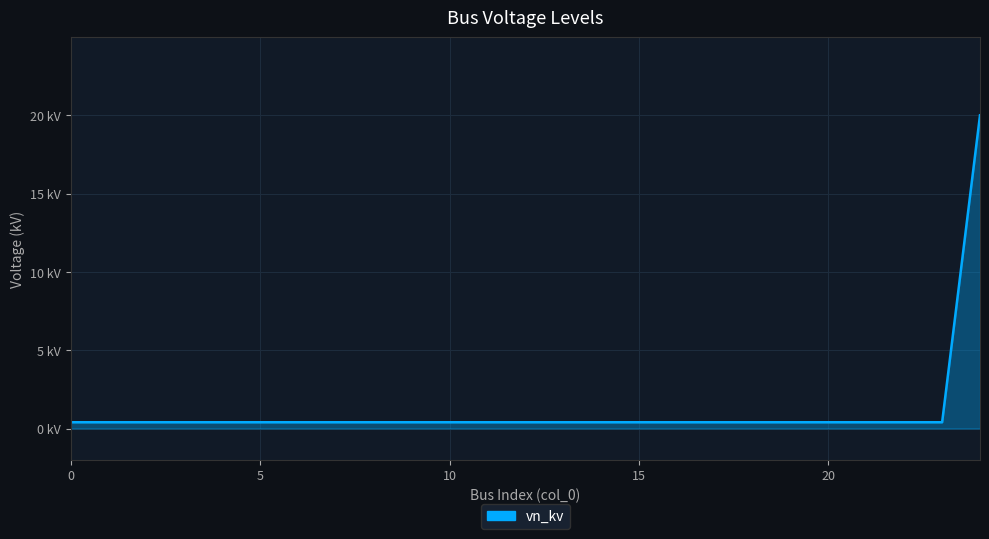

Reading right to left, list all the values displayed in this chart.

20.0	0.4	0.4	0.4	0.4	0.4	0.4	0.4	0.4	0.4	0.4	0.4	0.4	0.4	0.4	0.4	0.4	0.4	0.4	0.4	0.4	0.4	0.4	0.4	0.4